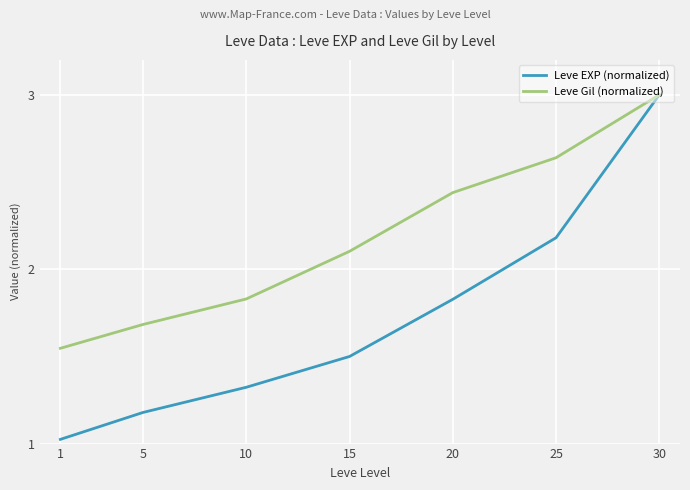

What is the total value across all series at 10?

3.2